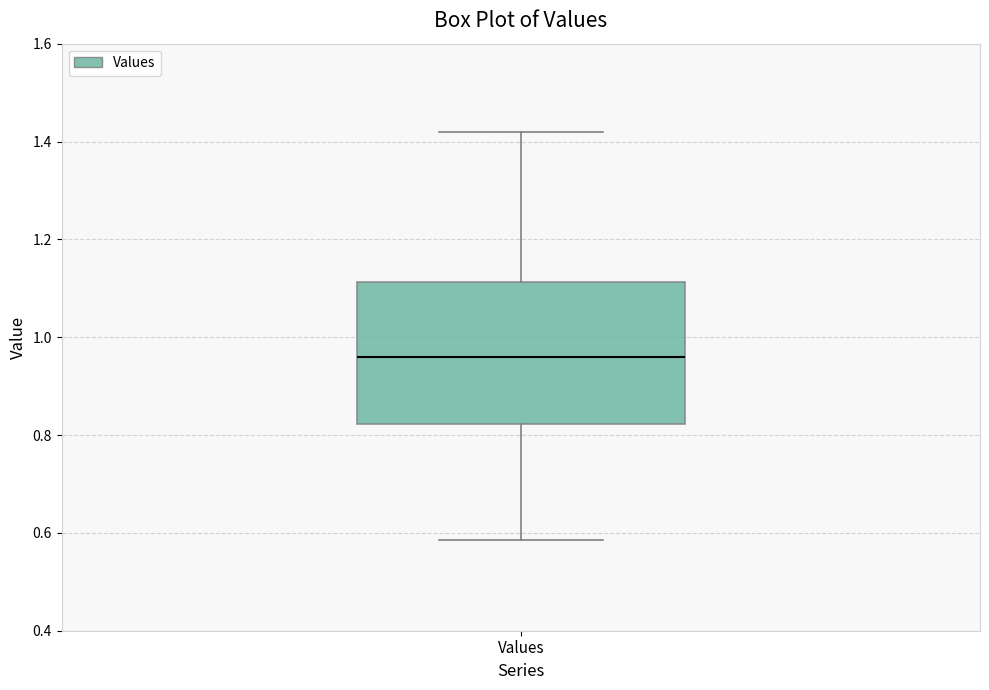

Where does the upper whisker of the box for Values end on the y-axis? The values are not printed on the chart, so give them approximately, as read against the axis.

1.42